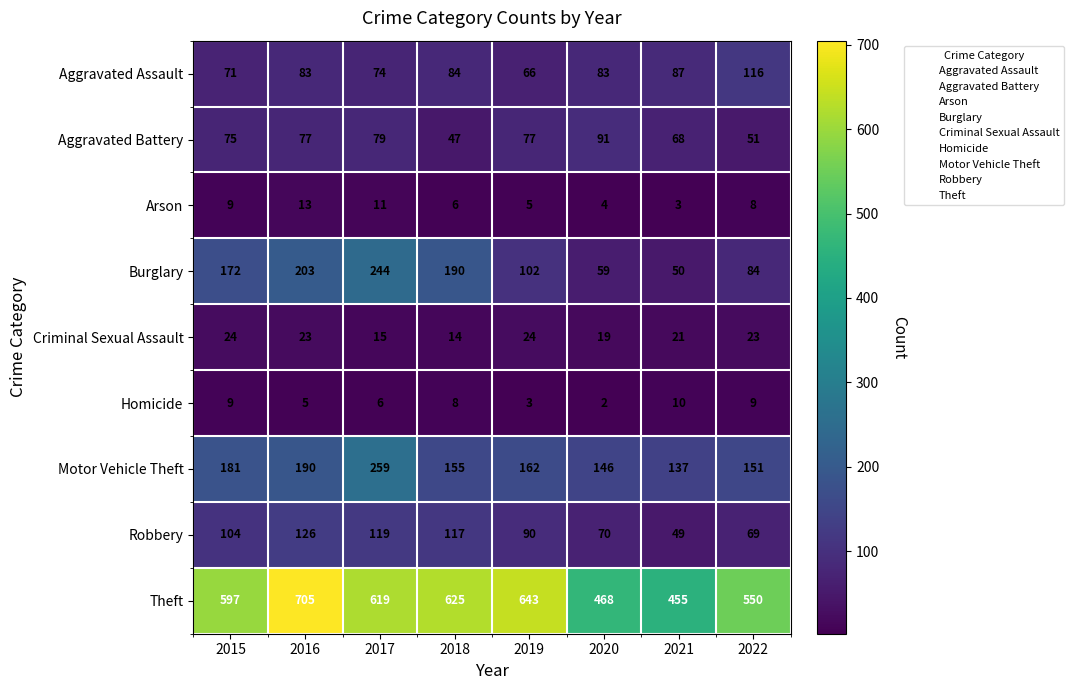

What is the greatest value displayed?

705